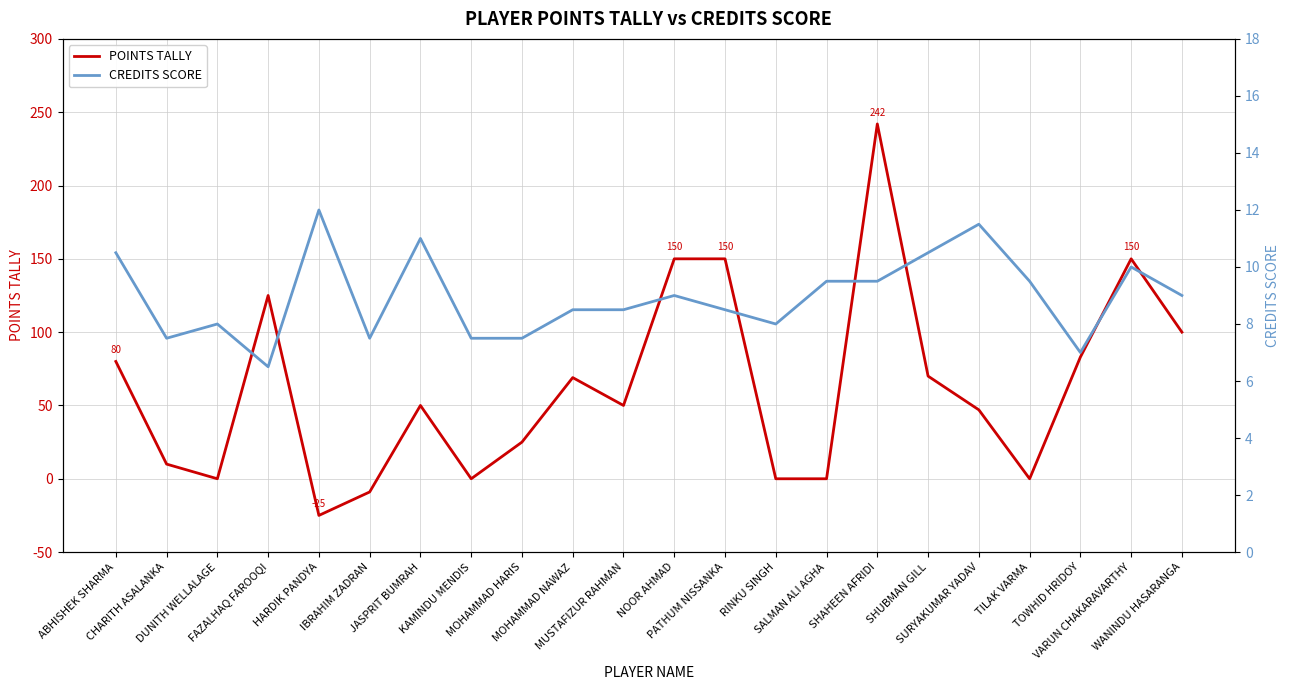

What is the total value across all series at VARUN CHAKARAVARTHY?

160.0